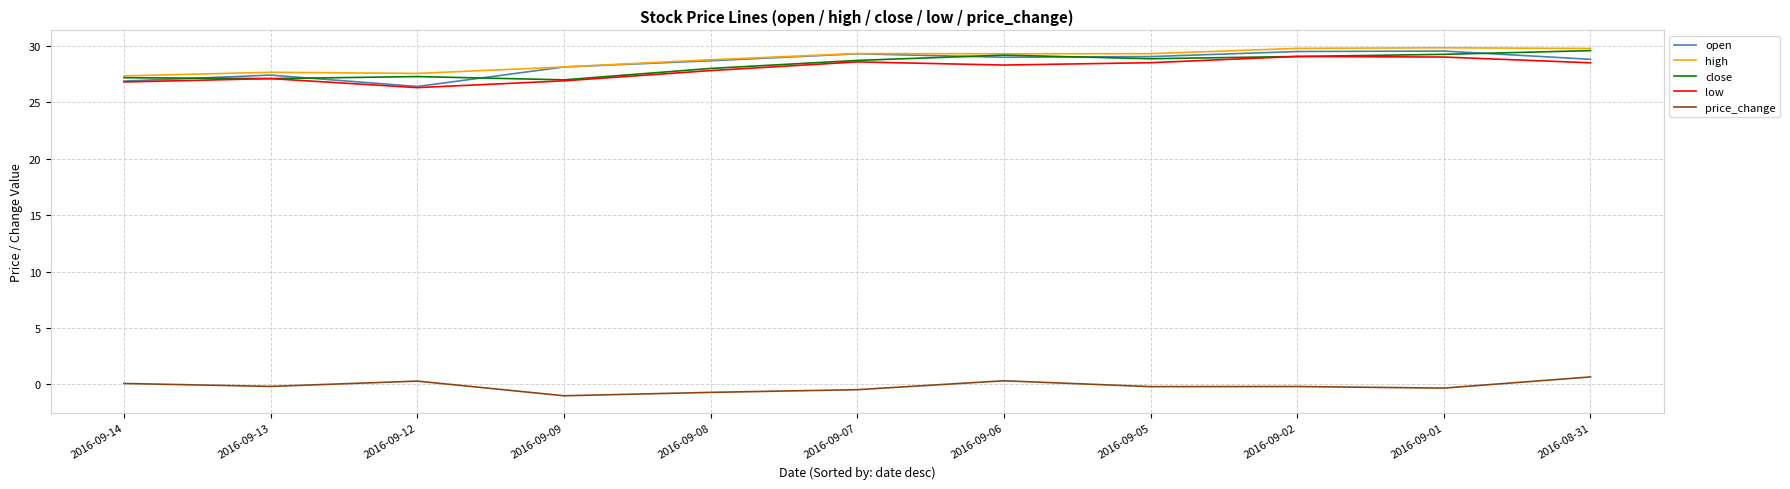

Is it true that high equals 29.8 at 2016-09-01?

True